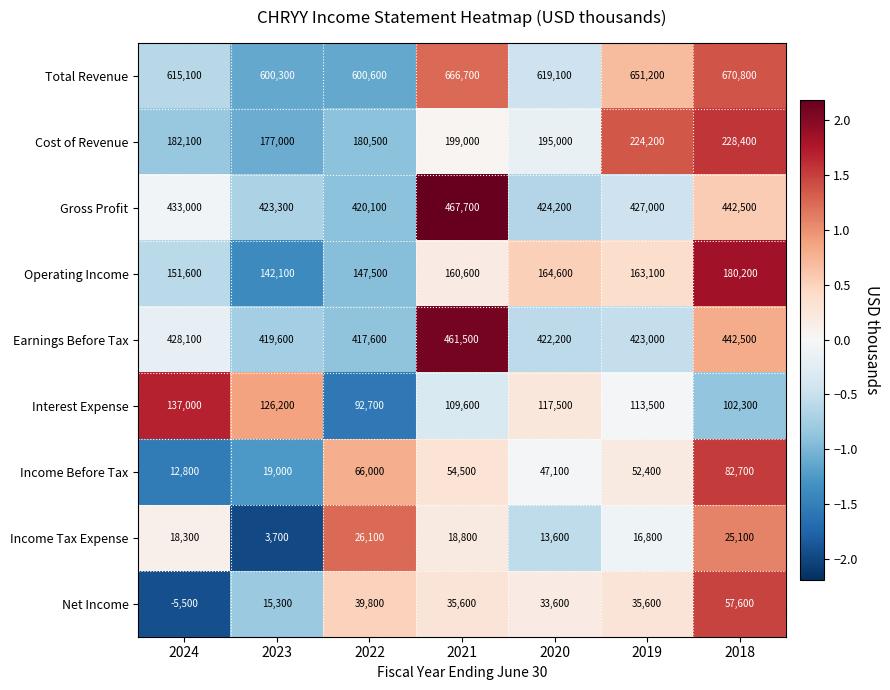

How many data points in Income Tax Expense are less than 18300?

3